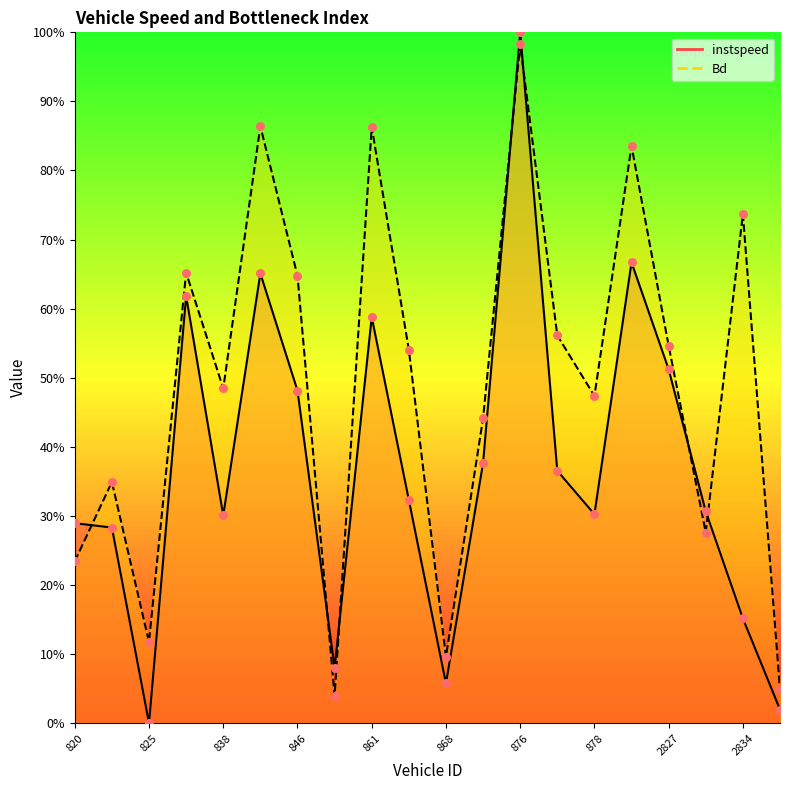

What are all the series names shown in the legend?

instspeed, Bd